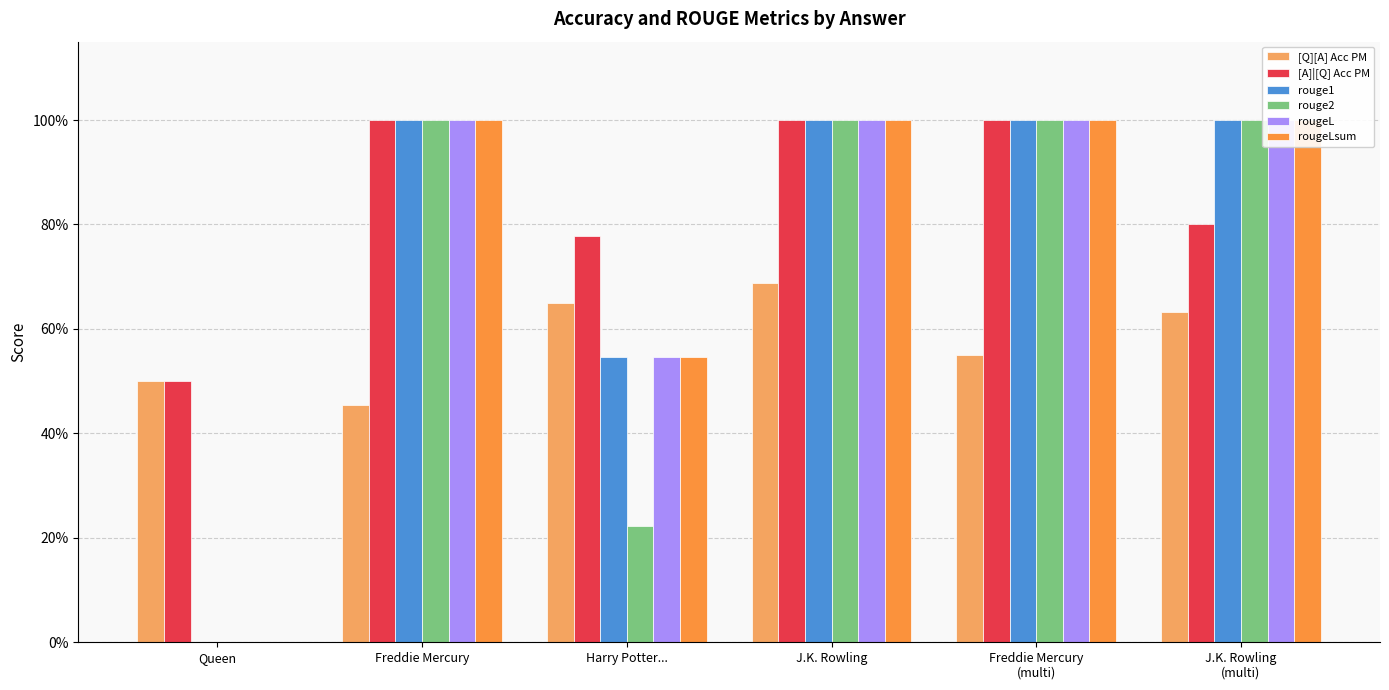

What is the difference between the highest and lowest values at Harry Potter...?

0.6